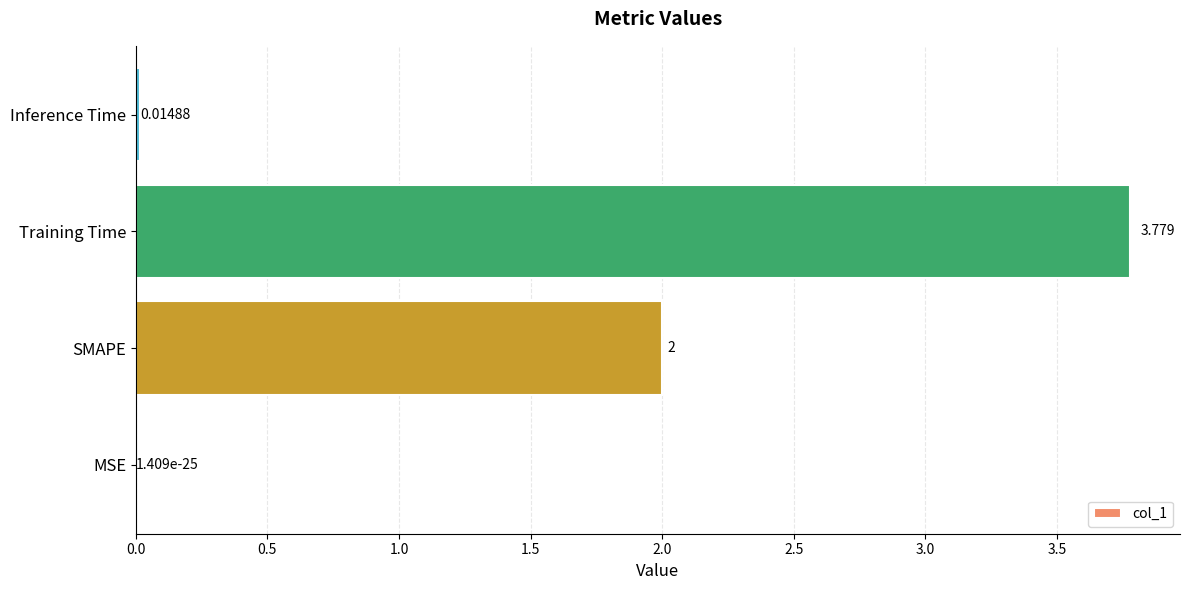

At which label is the value closest to 1?

Inference Time